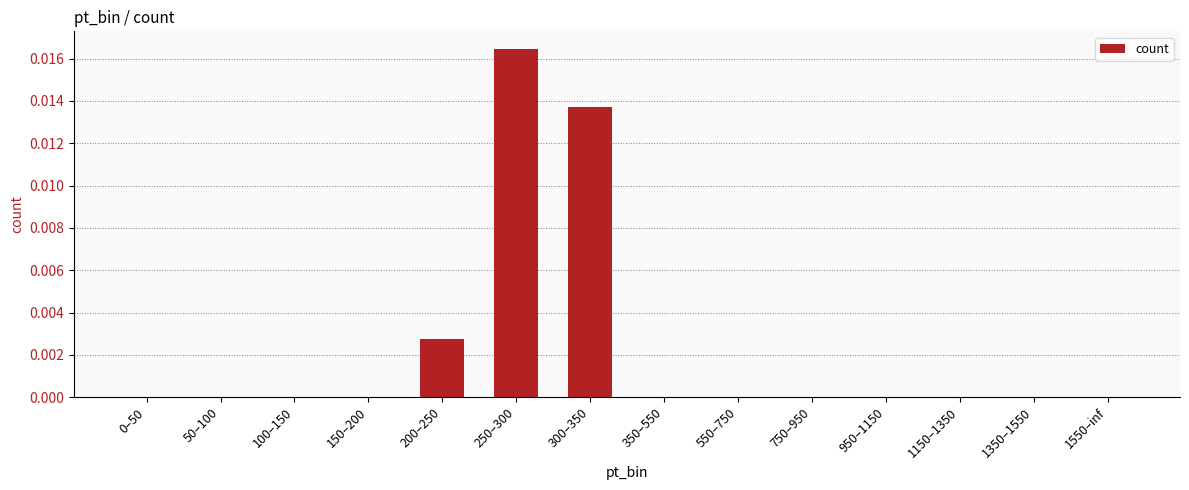

Which category has the highest value across all series?

250–300